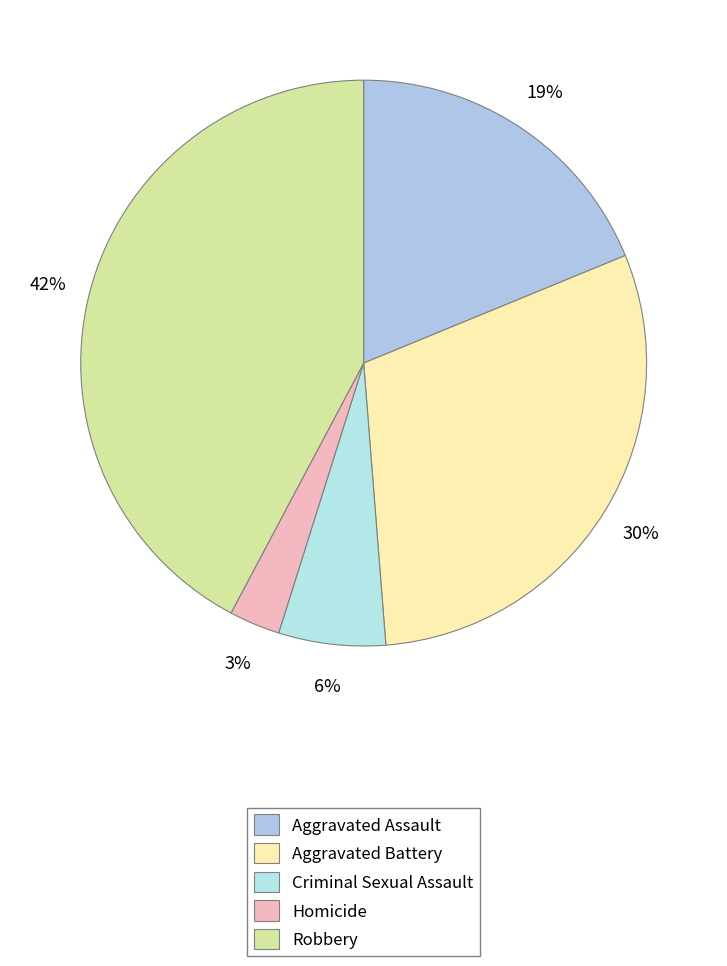

To the nearest percent, what is the difference between the Homicide and Aggravated Battery slice percentages?

27%